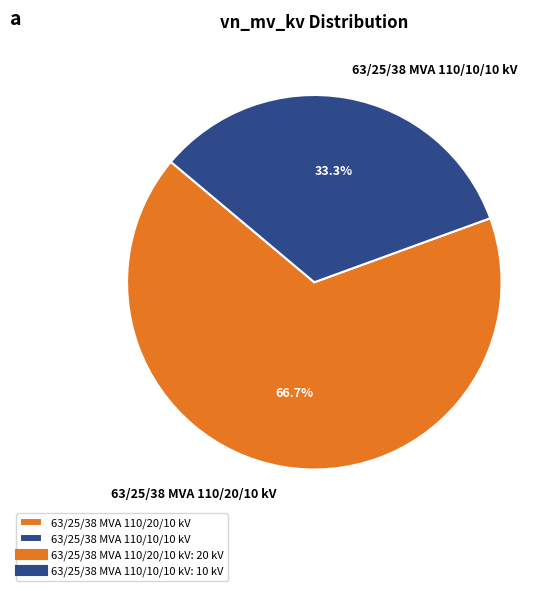

To the nearest percent, what percentage of the pie is 63/25/38 MVA 110/10/10 kV?

33%